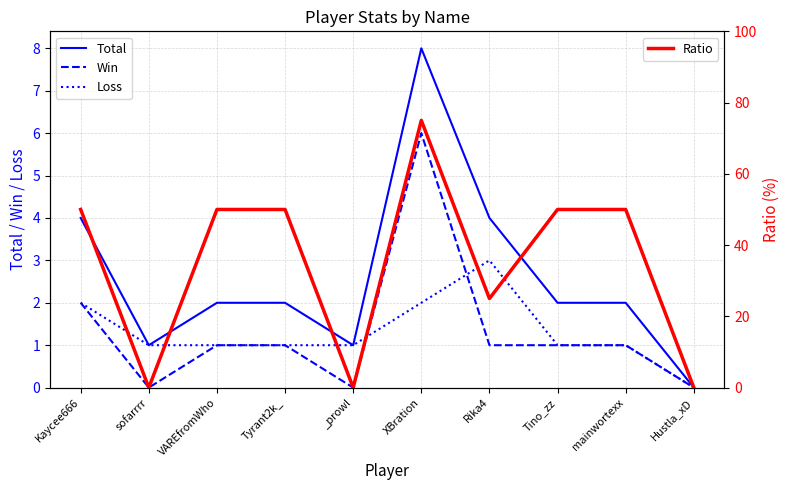

Reading left to right, what are all the values shown in this chart?

Total: Kaycee666=4	sofarrrr=1	VAREfromWho=2	Tyrant2k_=2	_prowl=1	XBration=8	Rika4=4	Tino_zz=2	mainwortexx=2	Hustla_xD=0
Win: Kaycee666=2	sofarrrr=0	VAREfromWho=1	Tyrant2k_=1	_prowl=0	XBration=6	Rika4=1	Tino_zz=1	mainwortexx=1	Hustla_xD=0
Loss: Kaycee666=2	sofarrrr=1	VAREfromWho=1	Tyrant2k_=1	_prowl=1	XBration=2	Rika4=3	Tino_zz=1	mainwortexx=1	Hustla_xD=0
Ratio: Kaycee666=50	sofarrrr=0	VAREfromWho=50	Tyrant2k_=50	_prowl=0	XBration=75	Rika4=25	Tino_zz=50	mainwortexx=50	Hustla_xD=0